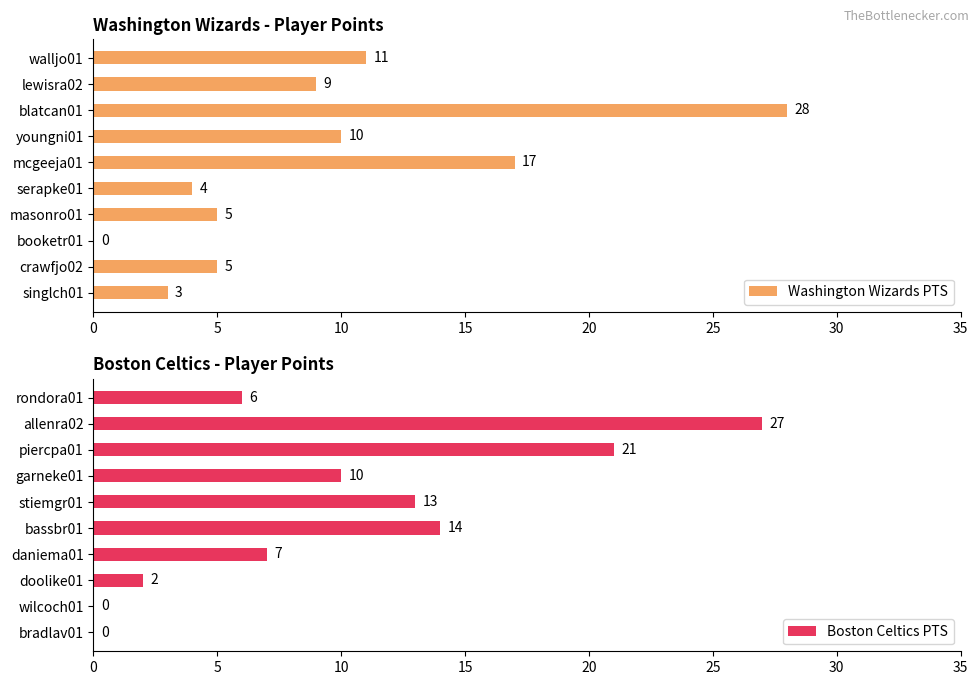

The Boston Celtics PTS series shows 4 at rondora01. True or false?

False